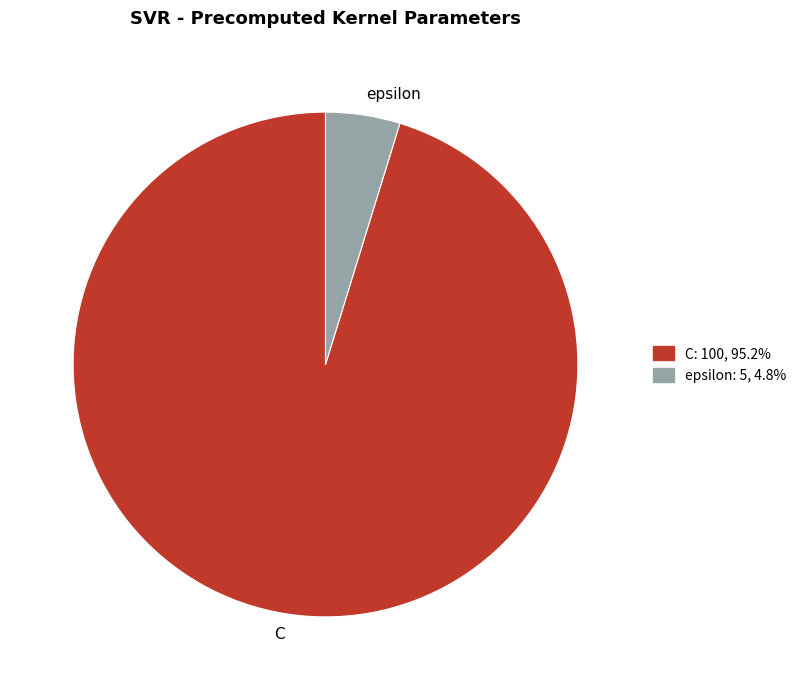

What is the smallest slice in the pie chart?

epsilon